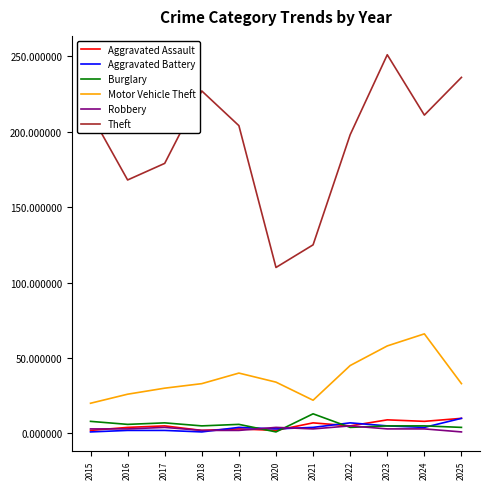

What is the difference between the second highest and second lowest values in the Motor Vehicle Theft series?

36